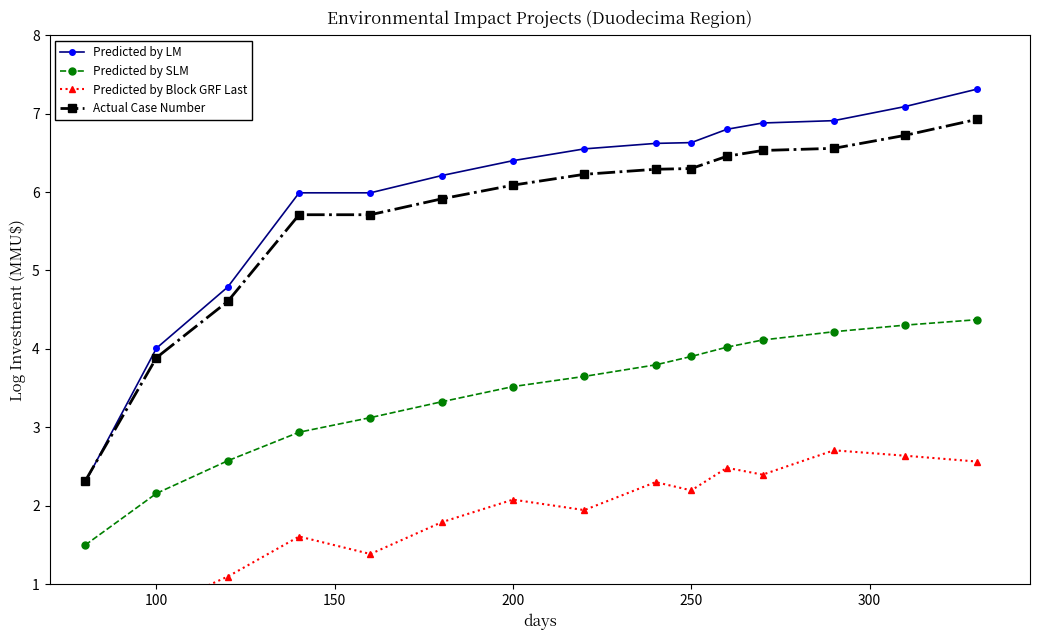

The Actual Case Number series shows 6.1 at 200. True or false?

True